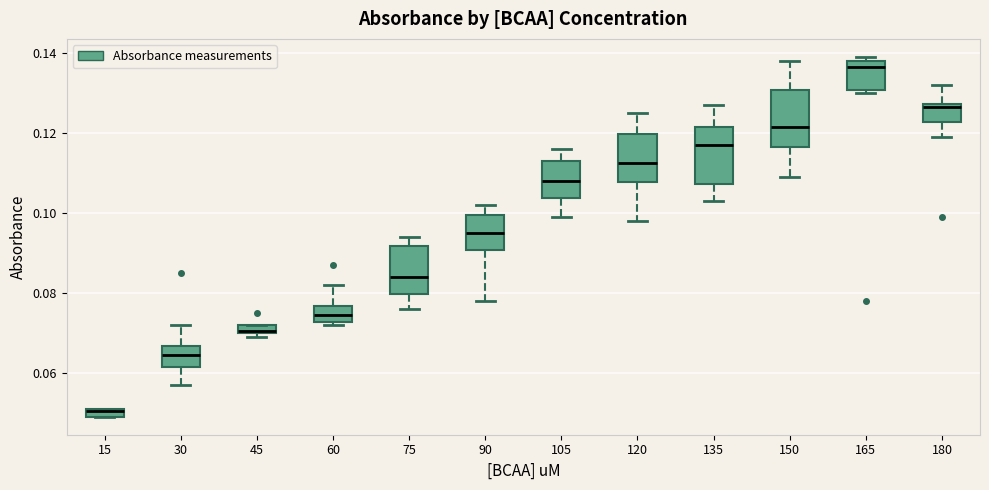

Which box's median line is the lowest?

15